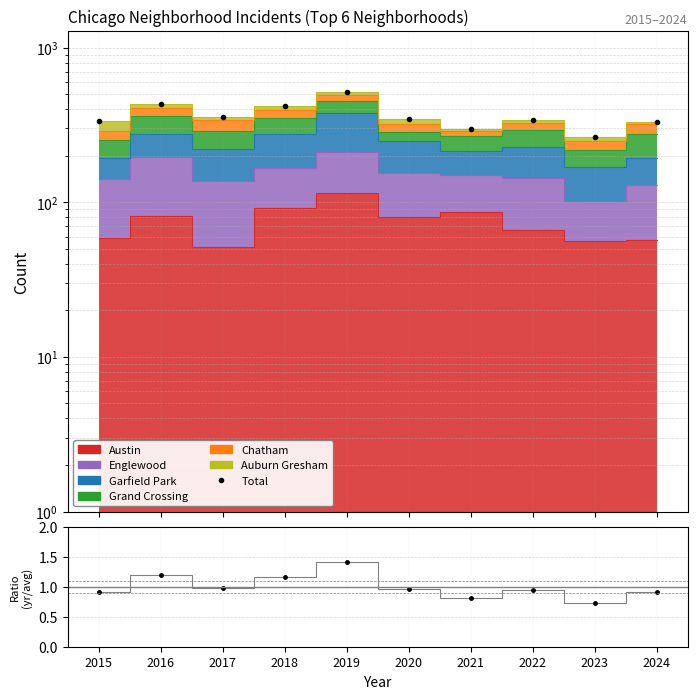

Which category has the highest value across all series?

2019